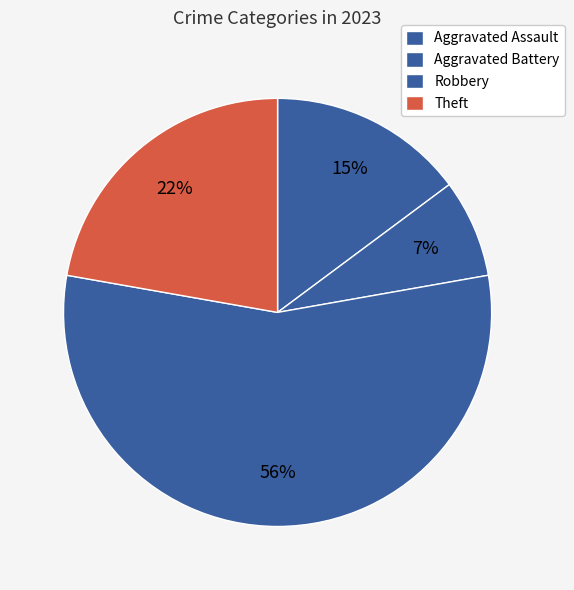

Which category has the smallest portion of the pie?

Aggravated Battery